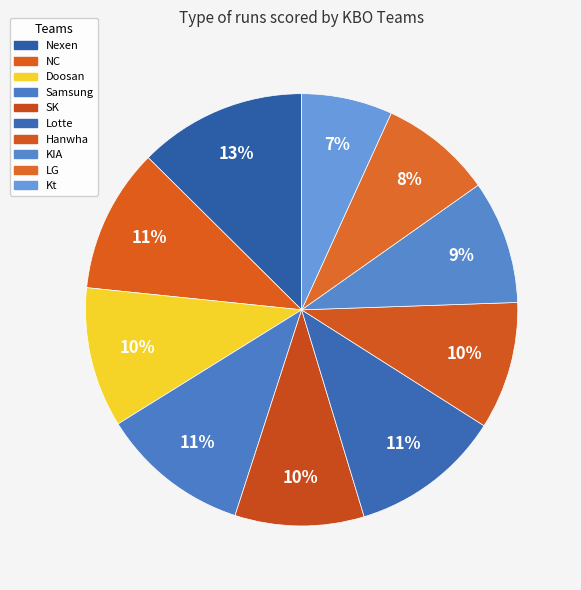

Is the sum of NC and LG greater than half?

No